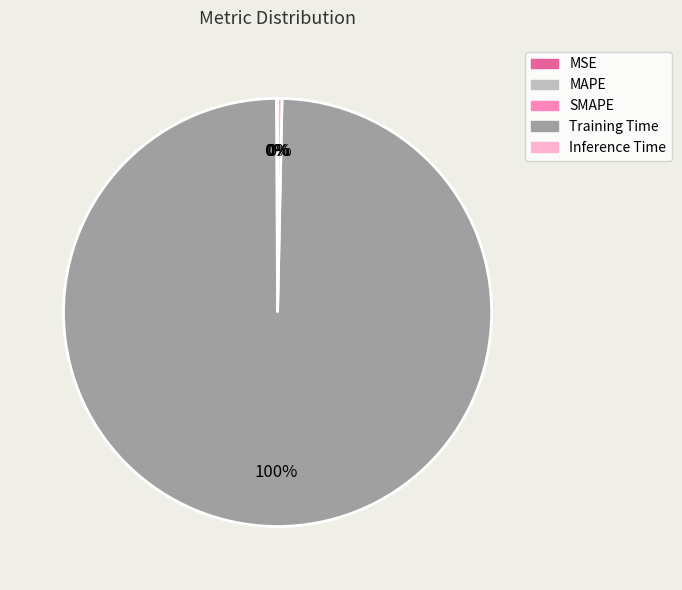

Is there a majority slice in this chart?

Yes